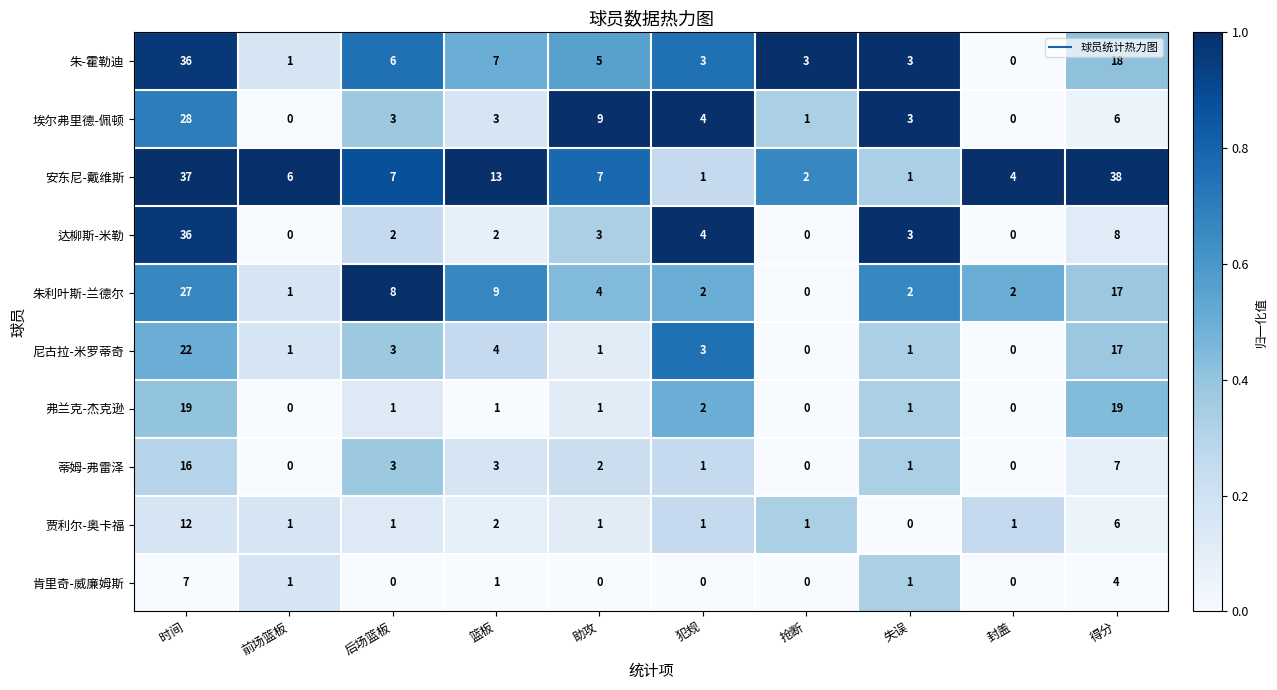

Is the value of 朱-霍勒迪 at 后场篮板 greater than the value of 埃尔弗里德-佩顿 at 封盖?

Yes